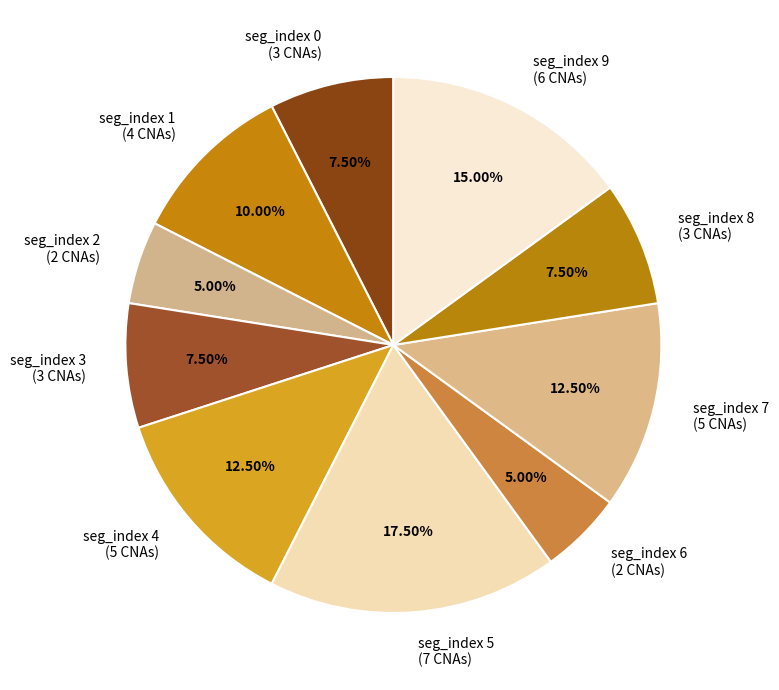

Approximately how many times larger is the value at seg_index 9 (6 CNAs) compared to seg_index 3 (3 CNAs)?

2.0